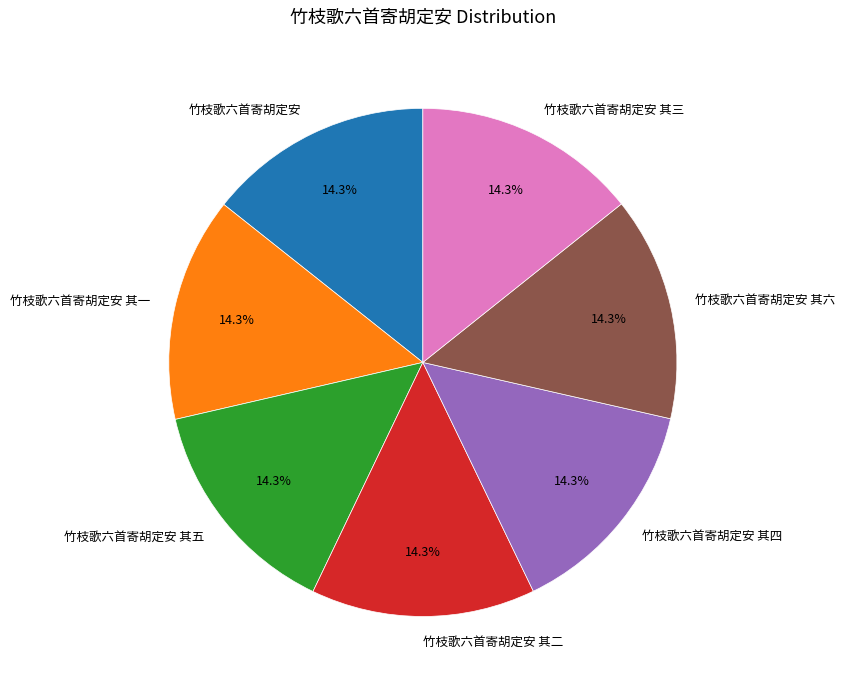

Is 竹枝歌六首寄胡定安 其一 the majority of the pie?

No